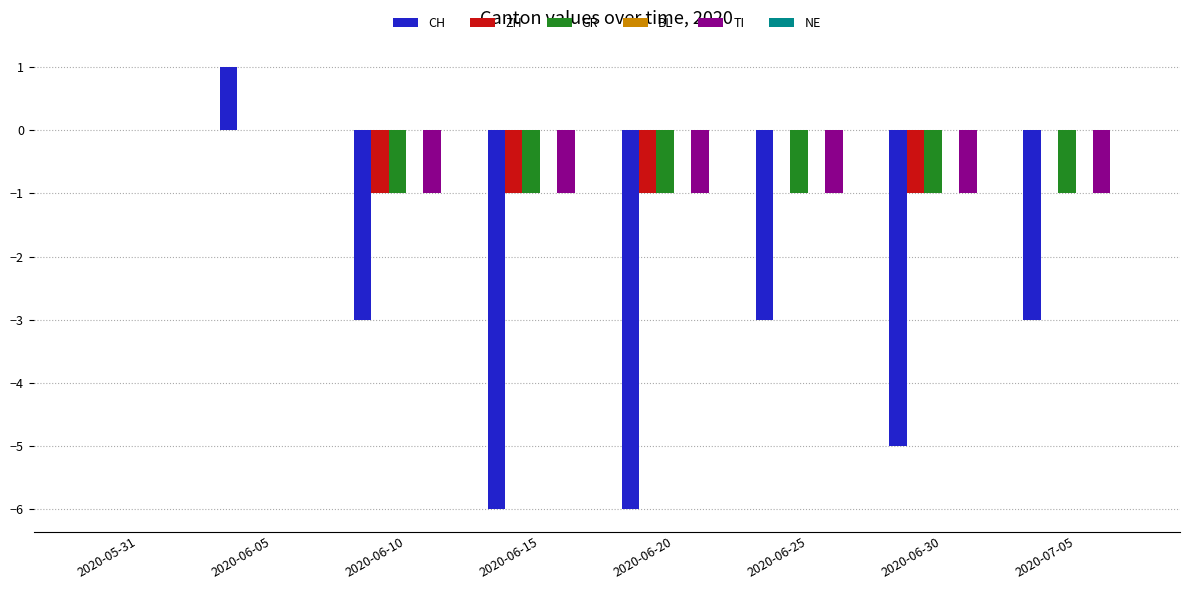

Which series changed the most between 2020-06-15 and 2020-07-05?

CH